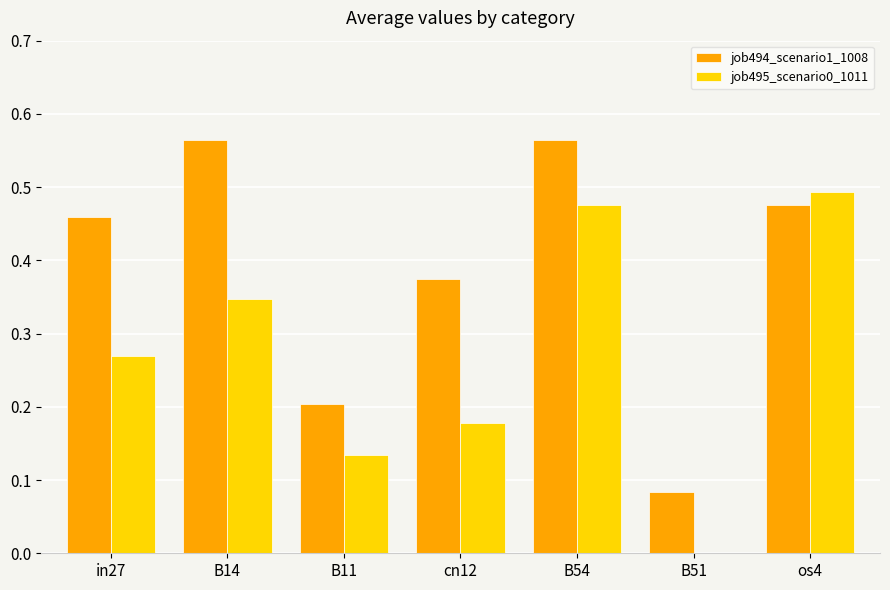

True or false: job495_scenario0_1011 has a value of 0.2 at B51.

False